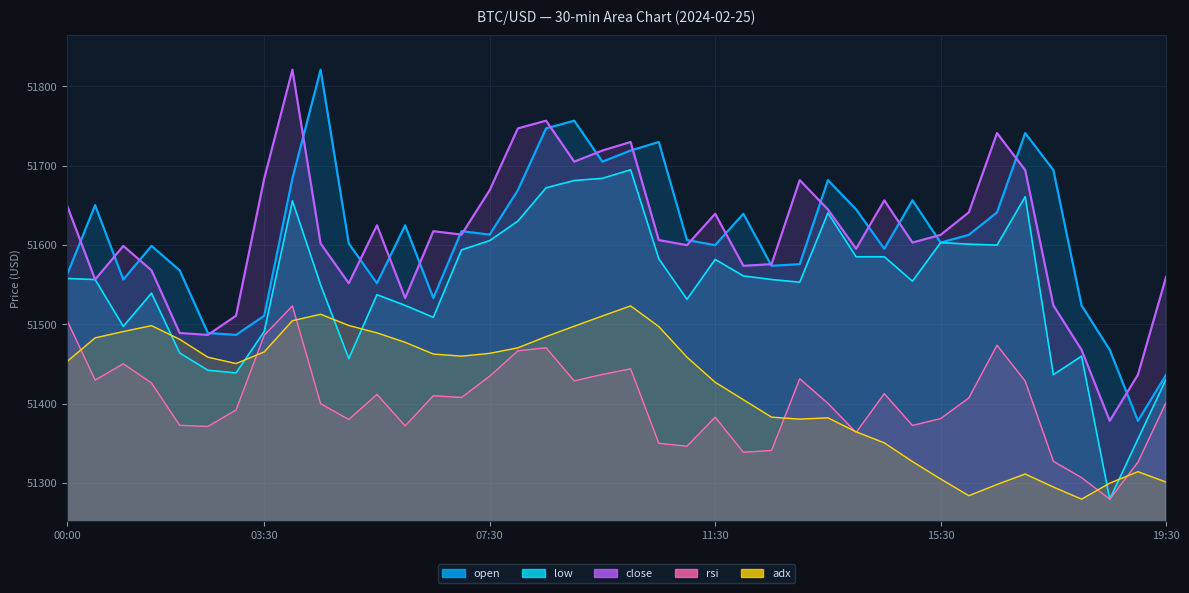

List the series in order of their peak value, highest first.

open, close, low, rsi, adx